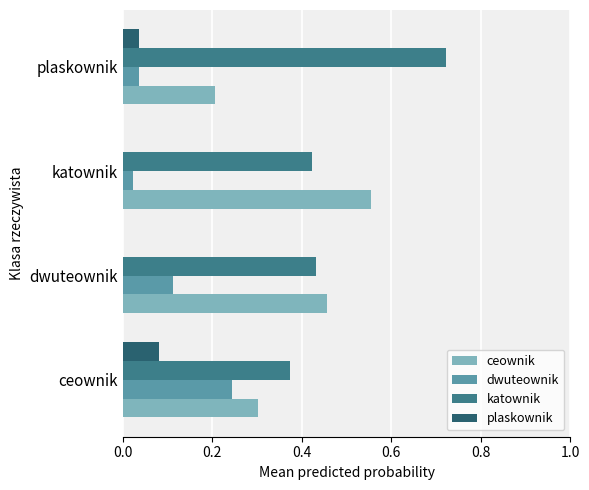

Which series has the largest total across all categories?

katownik